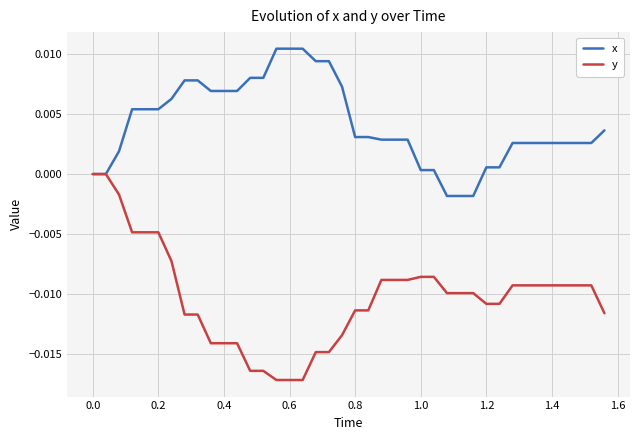

Which series has the largest range (max minus min)?

y